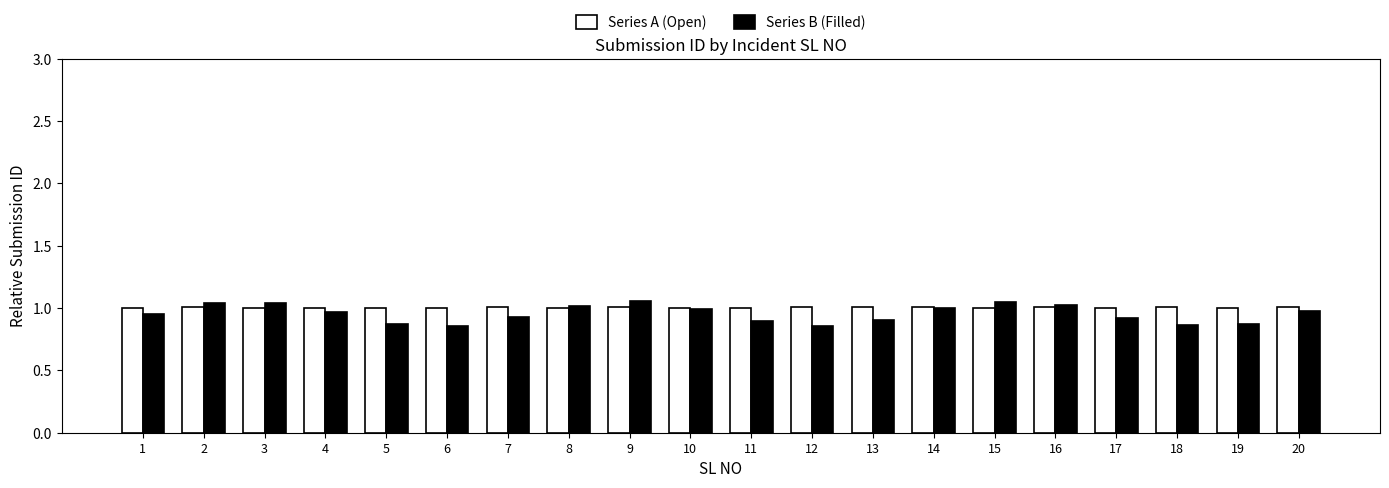

Which series has the largest range (max minus min)?

Series B (Filled)